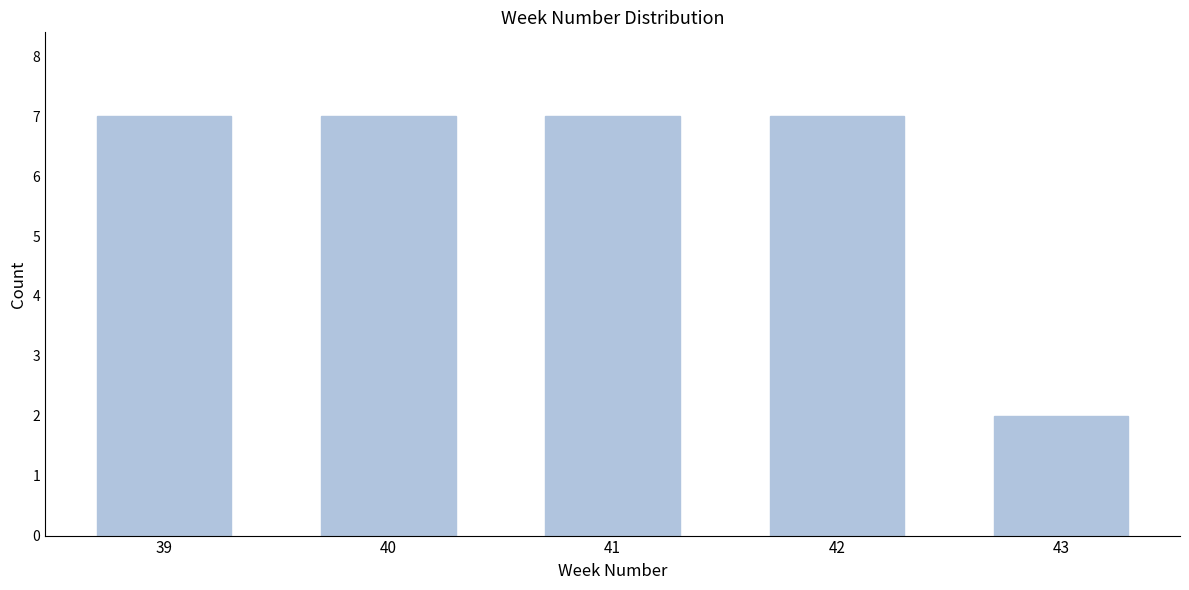

Reading right to left, extract all data points from this chart.

2	7	7	7	7